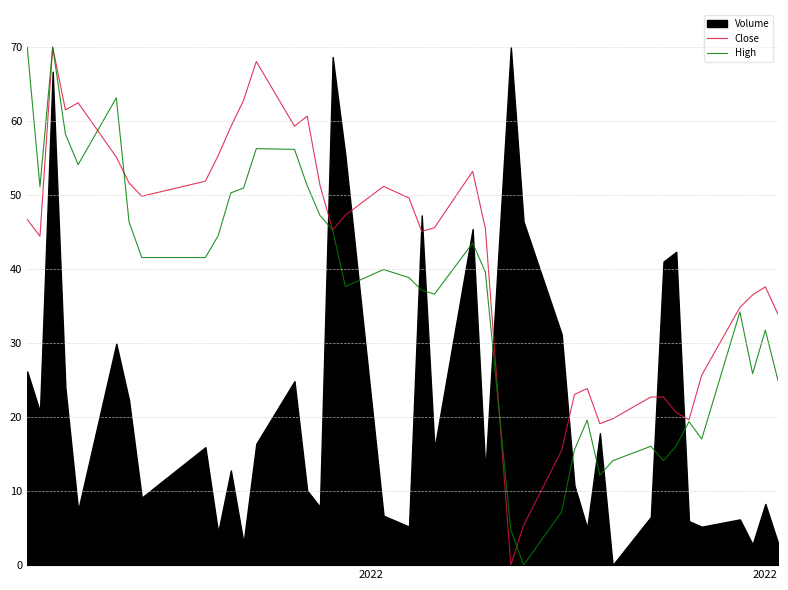

What is the difference between the second highest and minimum values in the High series?

70.0